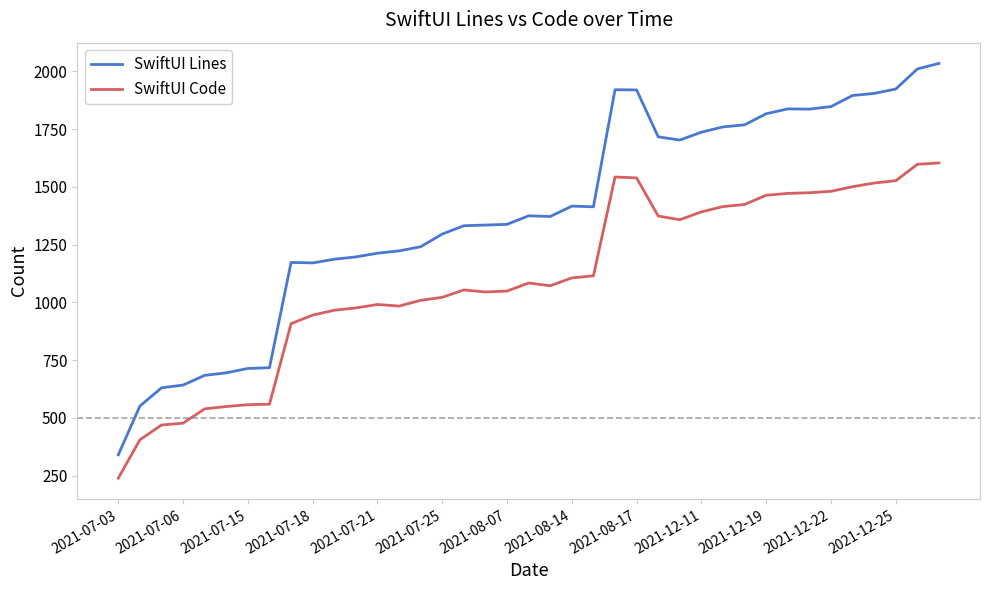

What is the difference between the maximum and minimum values in the SwiftUI Lines series?

1695